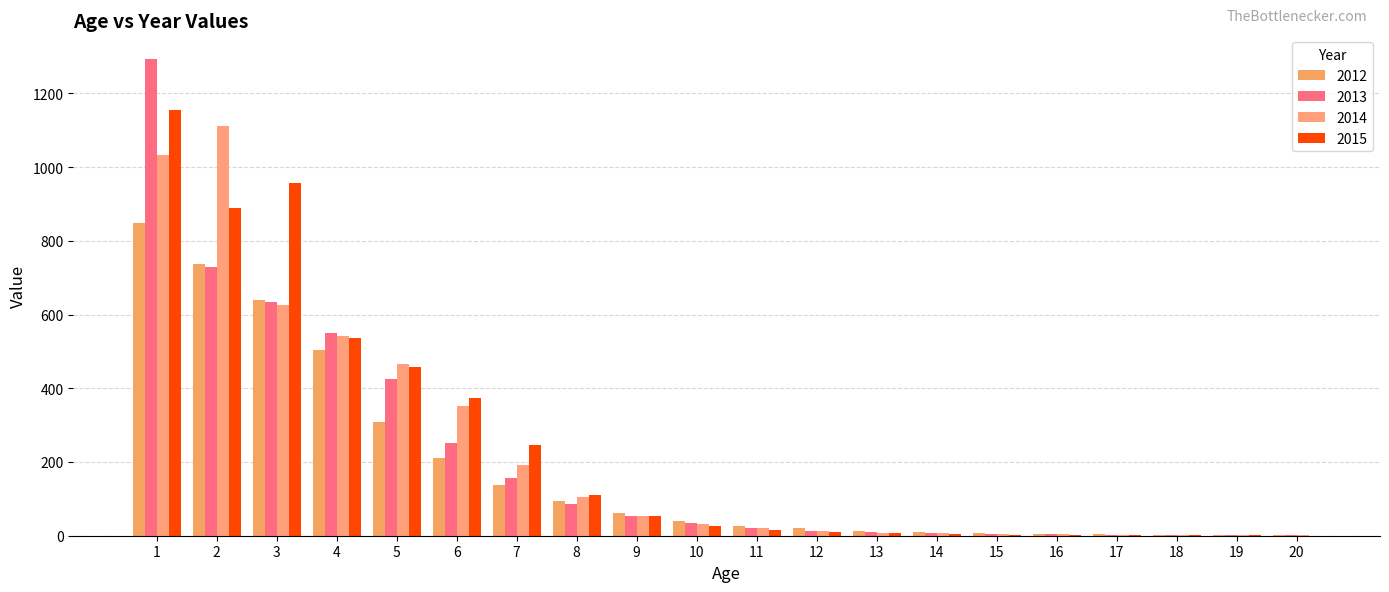

How many groups of bars are there?

20